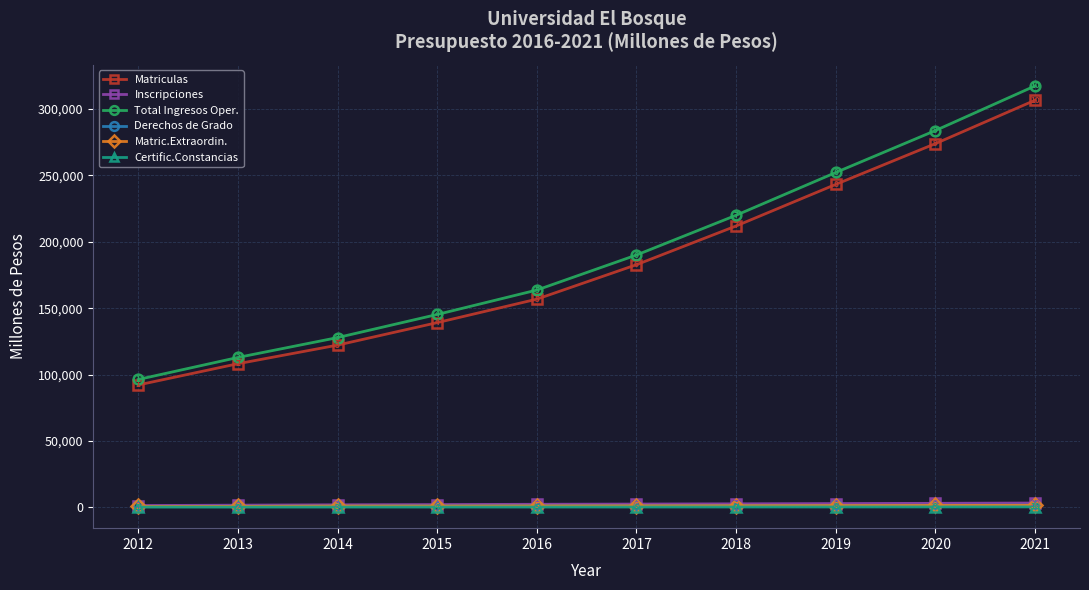

Does the chart display data point markers on the line(s)?

Yes